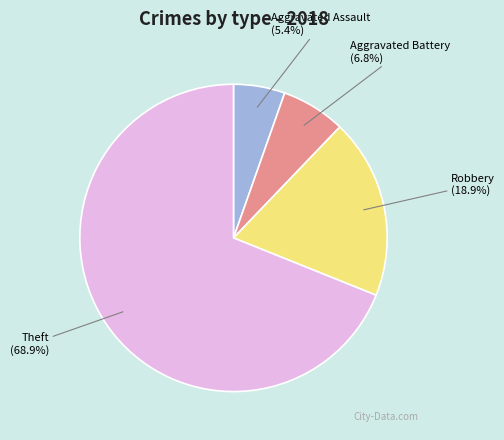

What percentage is the Aggravated Assault slice, to the nearest percent?

5%